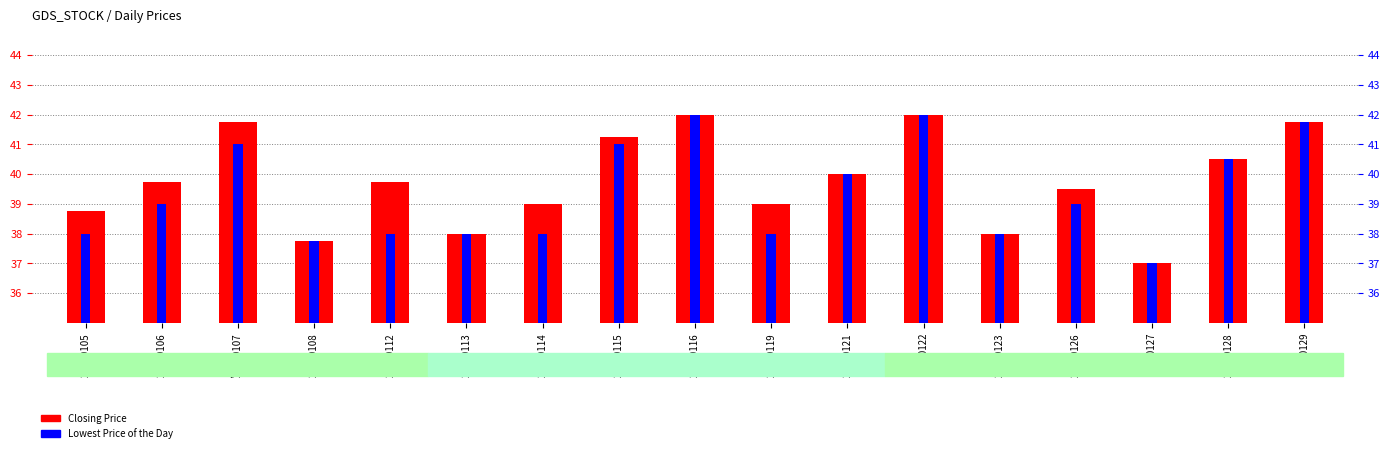

Rank the series at 20150127 from lowest to highest value.

Closing Price, Lowest Price of the Day